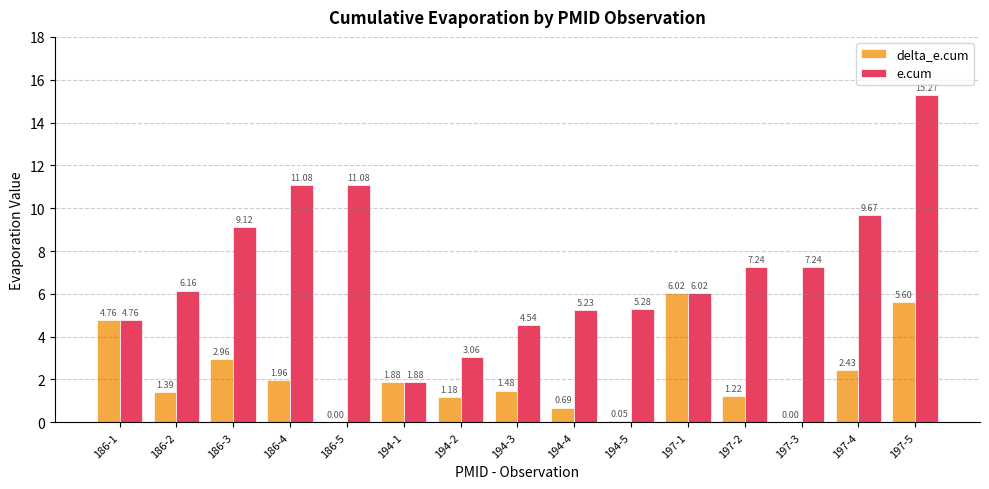

Which series has the largest total across all categories?

e.cum